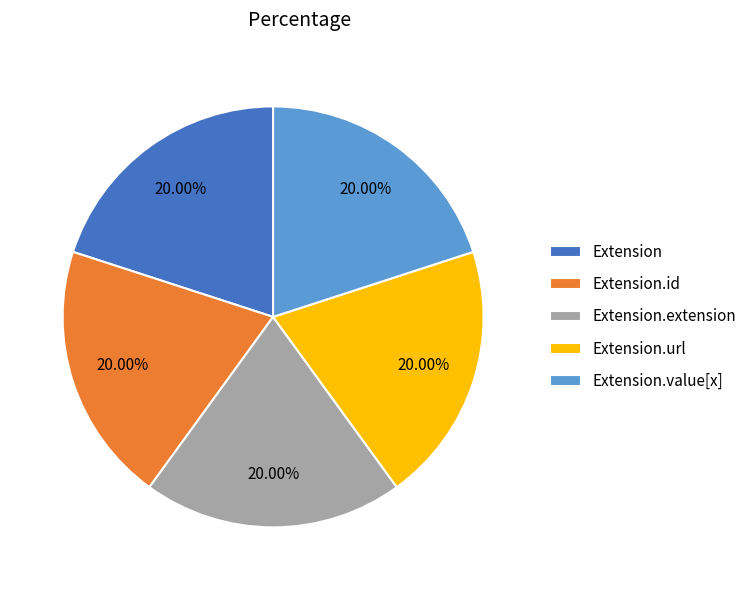

To the nearest percent, what is the difference between the Extension.id and Extension.value[x] slice percentages?

0%